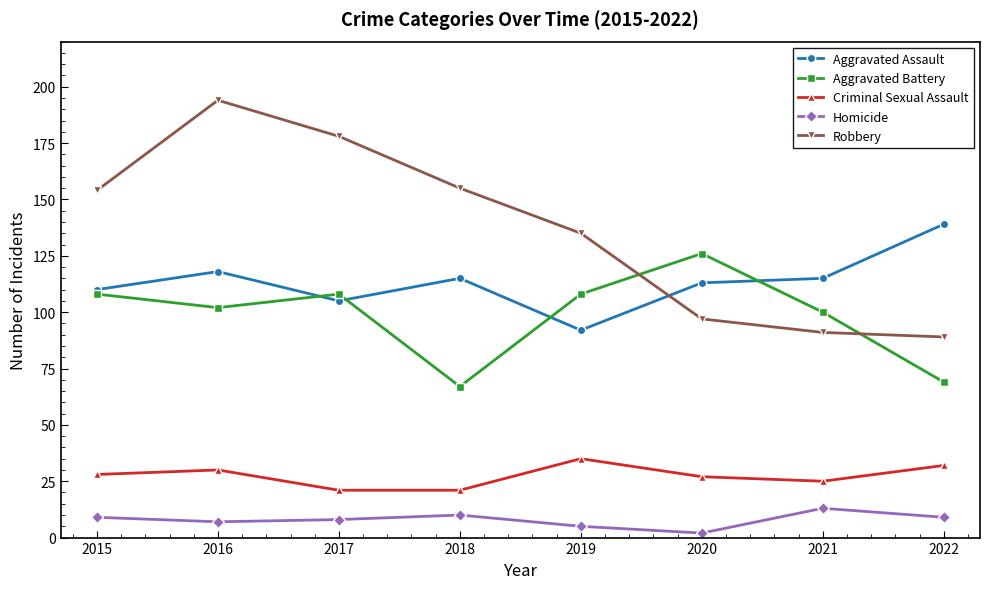

The Robbery series shows 103 at 2016. True or false?

False